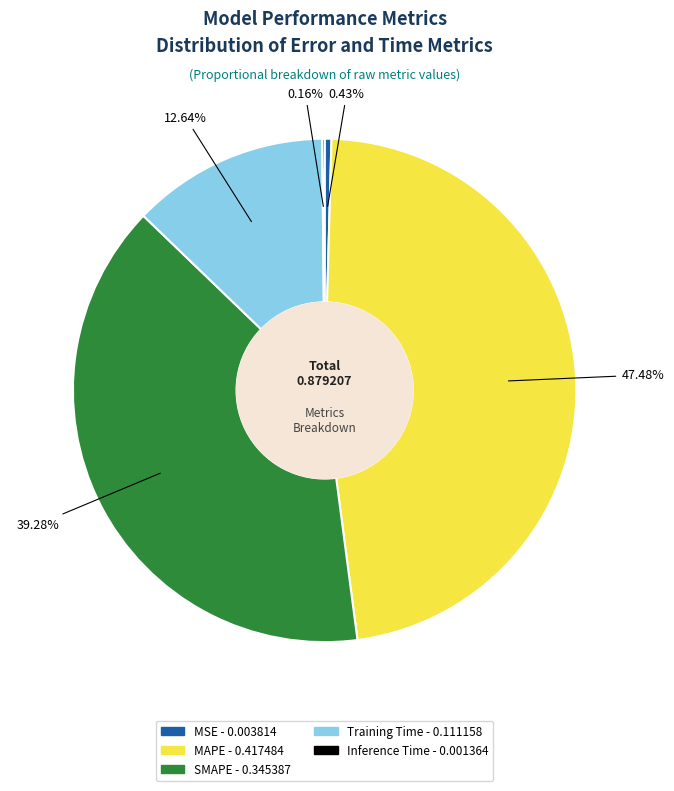

To the nearest percent, what portion does Training Time represent?

13%